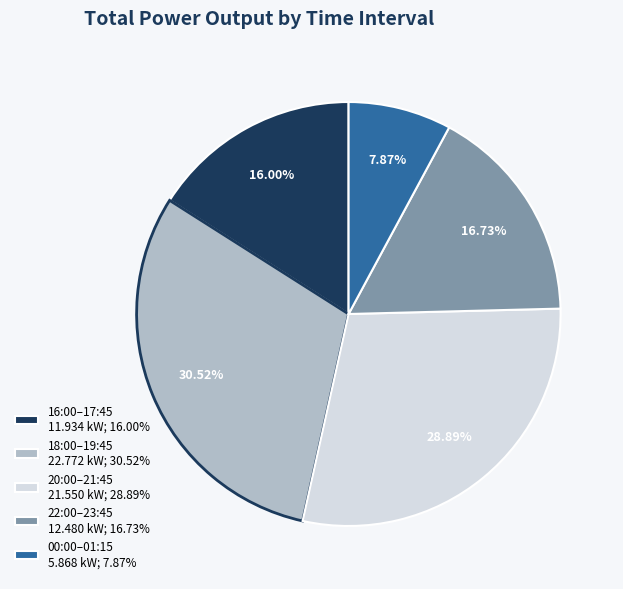

To the nearest percent, what is the difference between the largest and smallest slice percentages?

23%